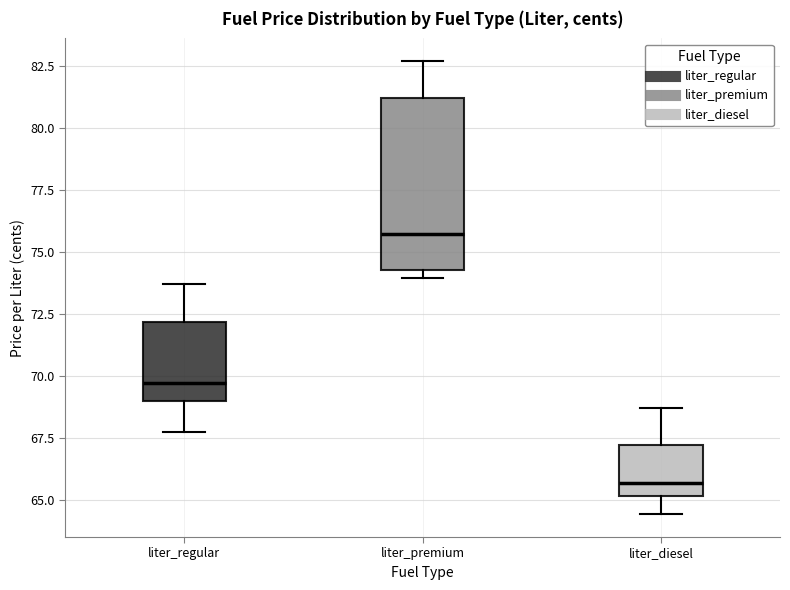

Which box's median line is the lowest?

liter_diesel